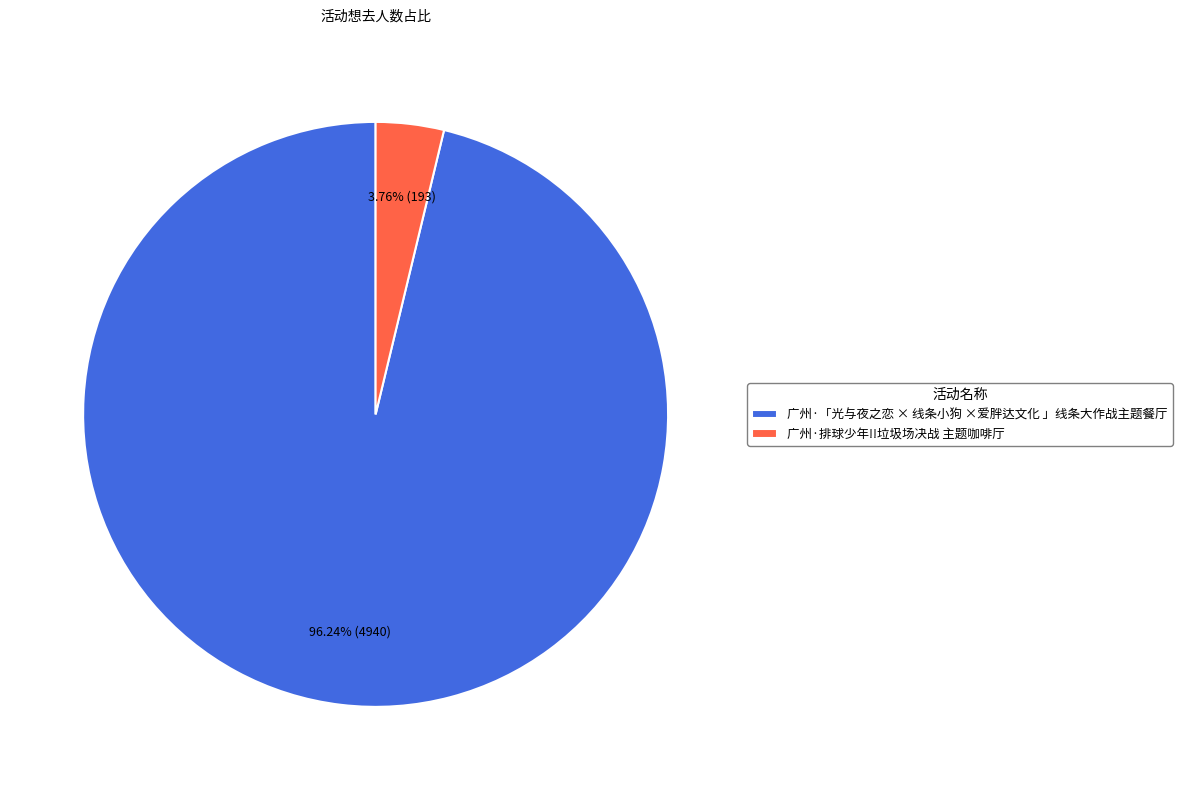

Does 广州·「光与夜之恋 × 线条小狗 ×爱胖达文化 」线条大作战主题餐厅 represent more than half of the total?

Yes